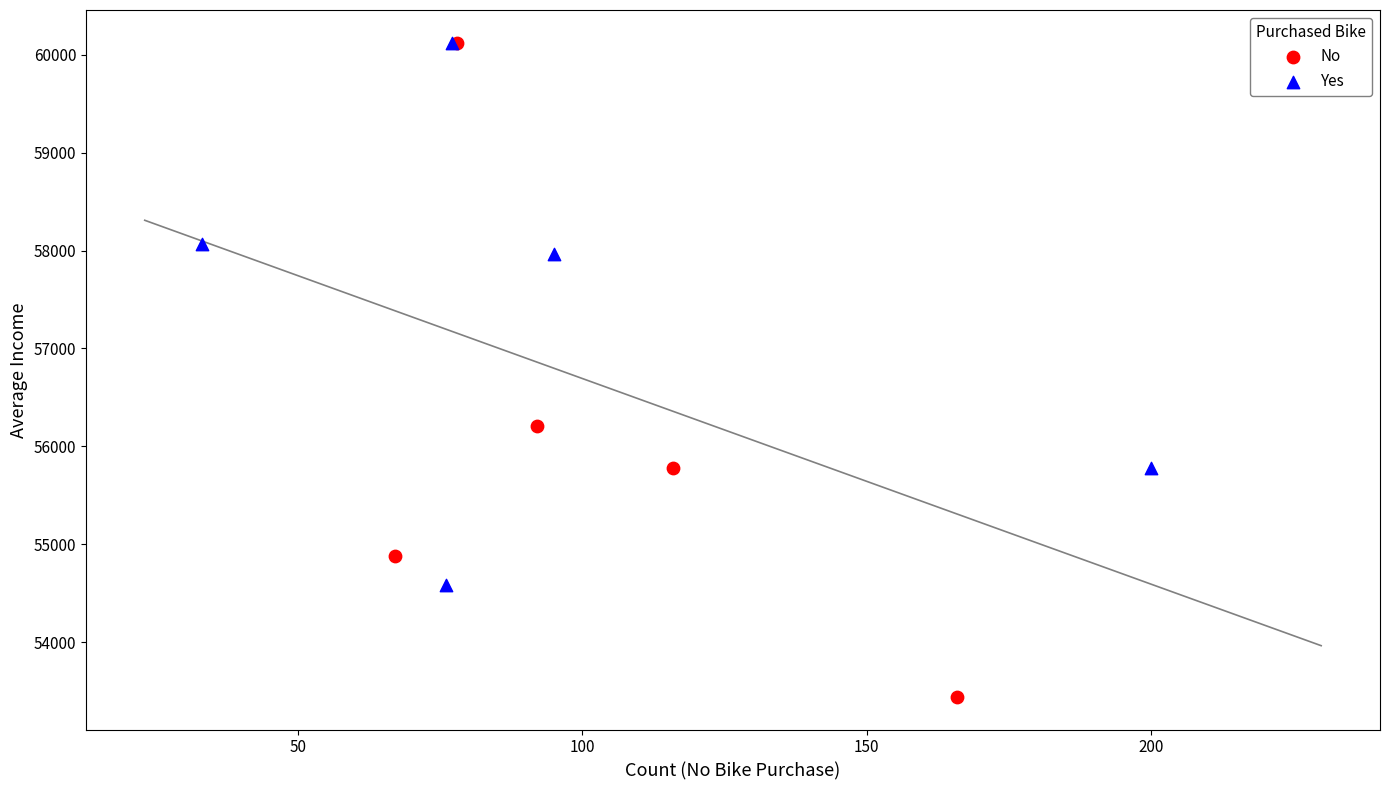

Which series reaches the minimum Y coordinate?

No